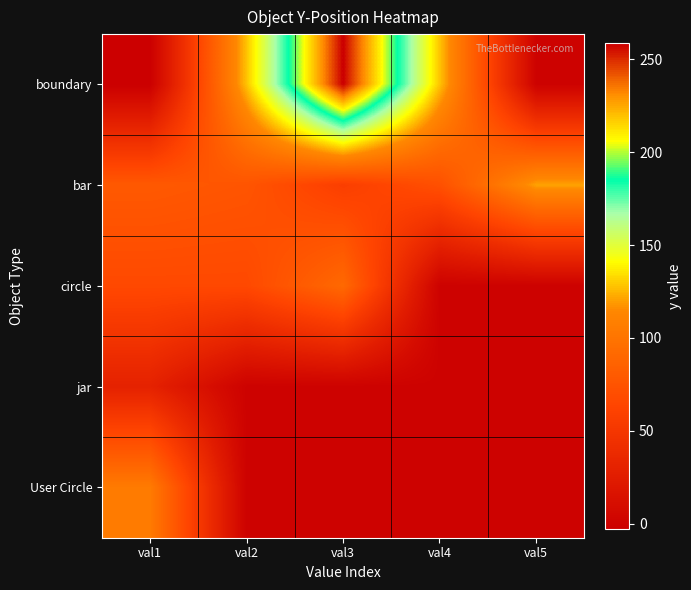

Which series has the largest total across all categories?

boundary